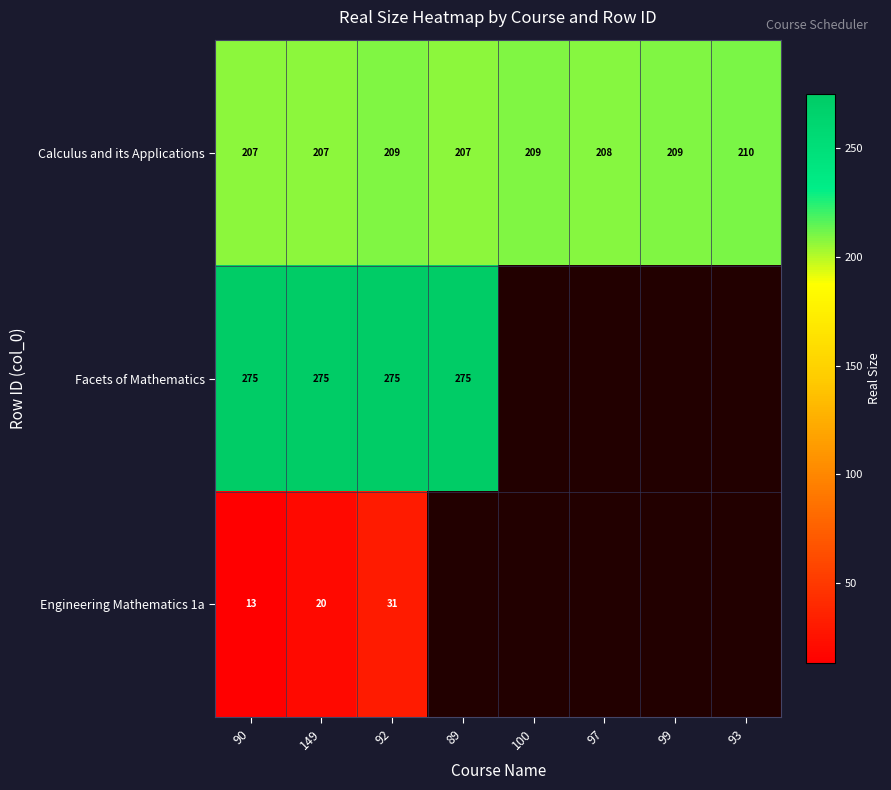

At how many categories does at least one series exceed 246?

4